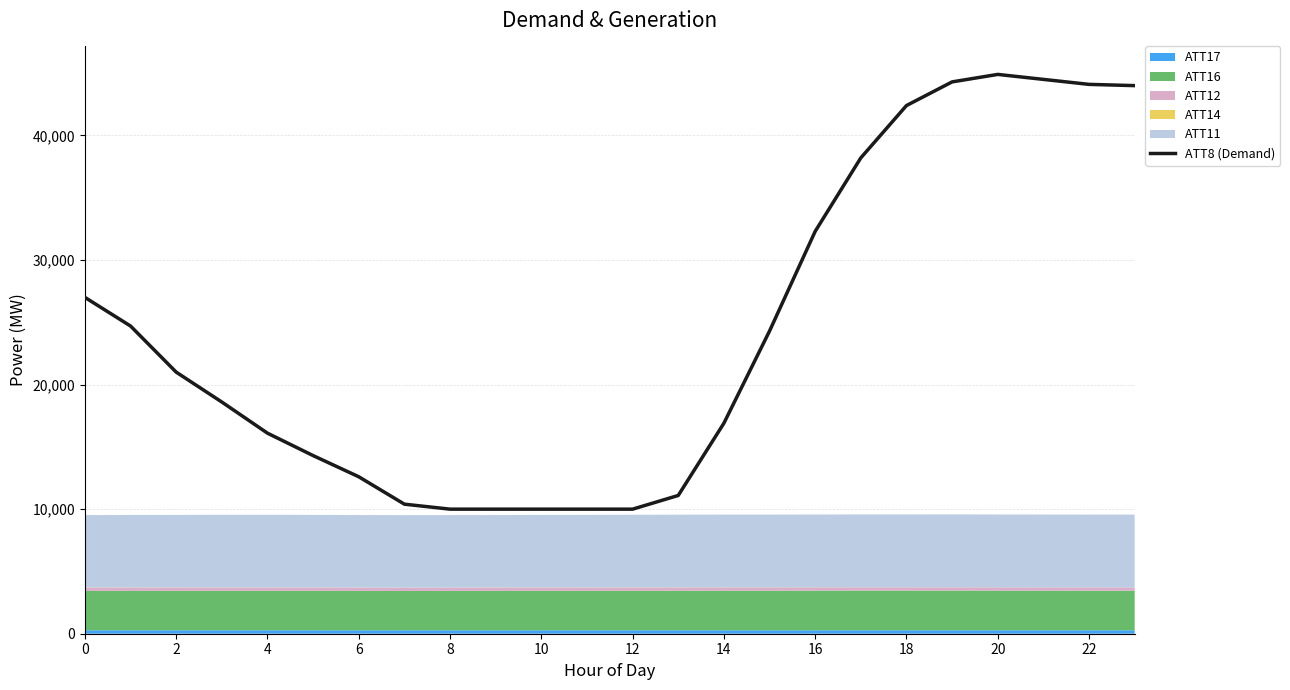

Is it true that ATT8 (Demand) equals 27000 at 0?

True